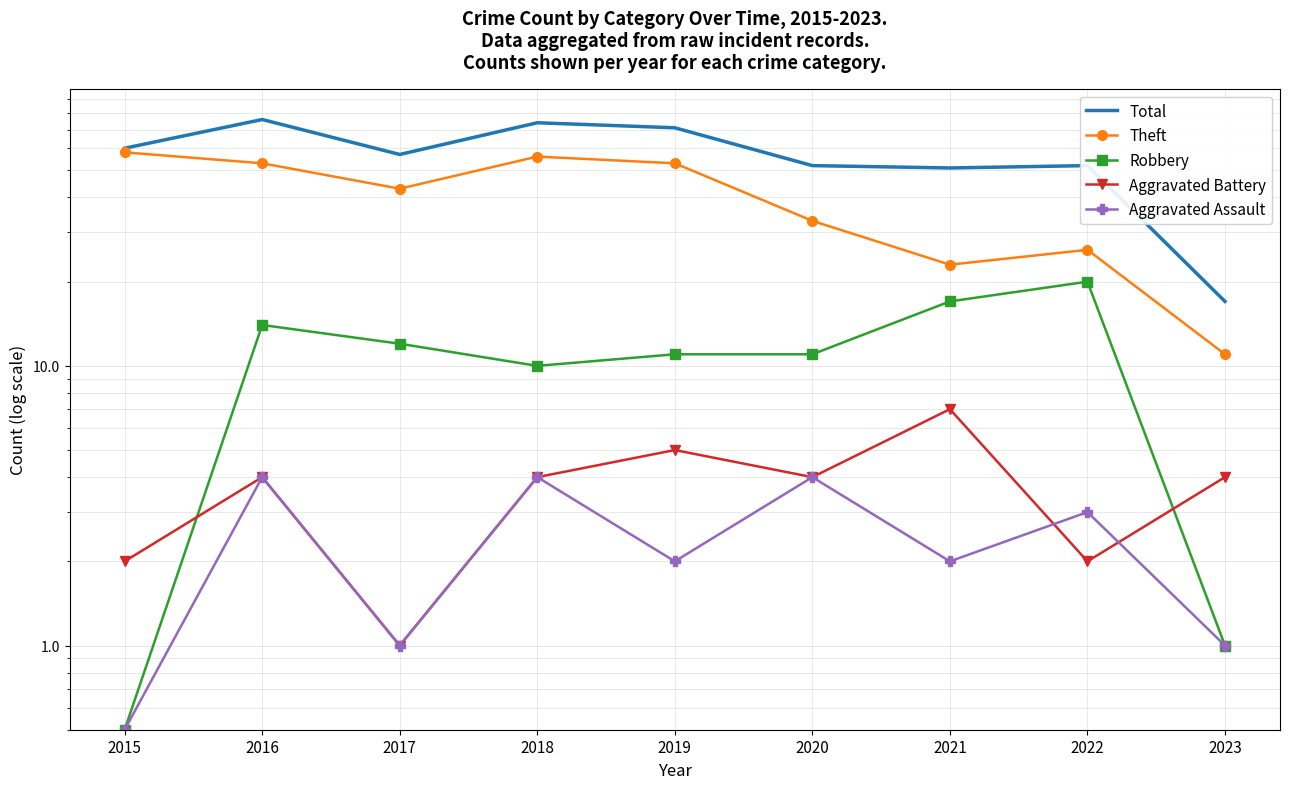

True or false: Robbery and Theft cross at least once.

False